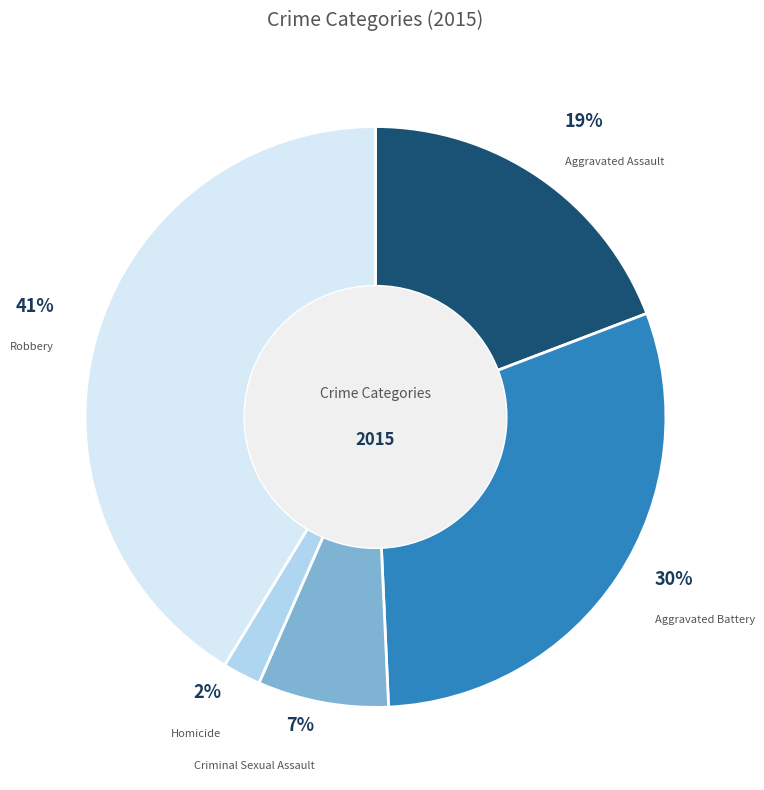

To the nearest percent, what is the difference between the largest and smallest slice percentages?

39%